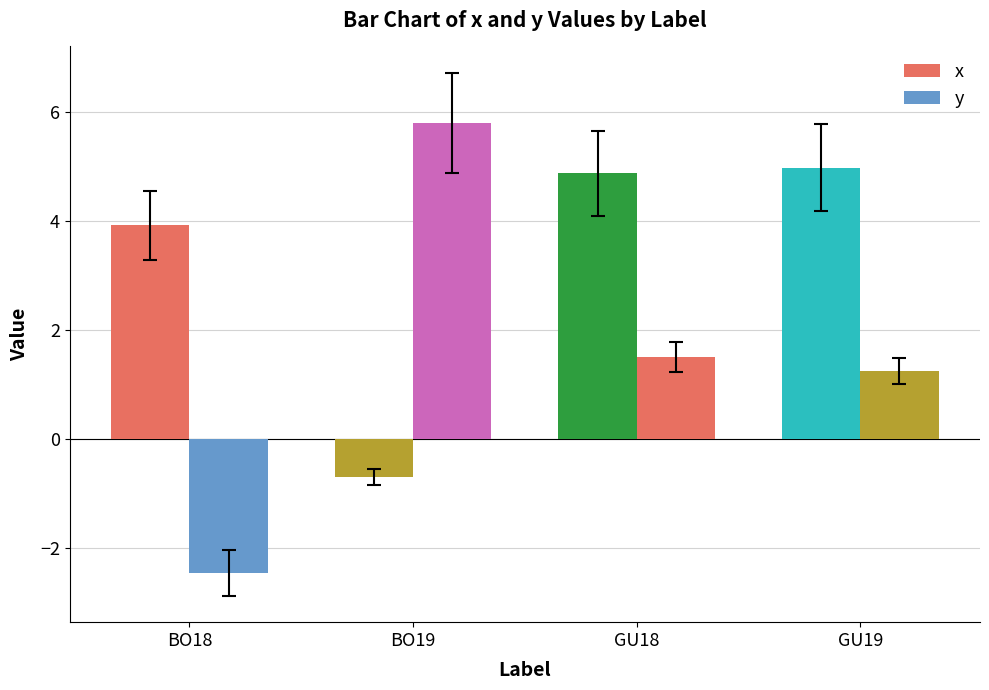

What is the value of the y bar at the 4th from the left?

1.3